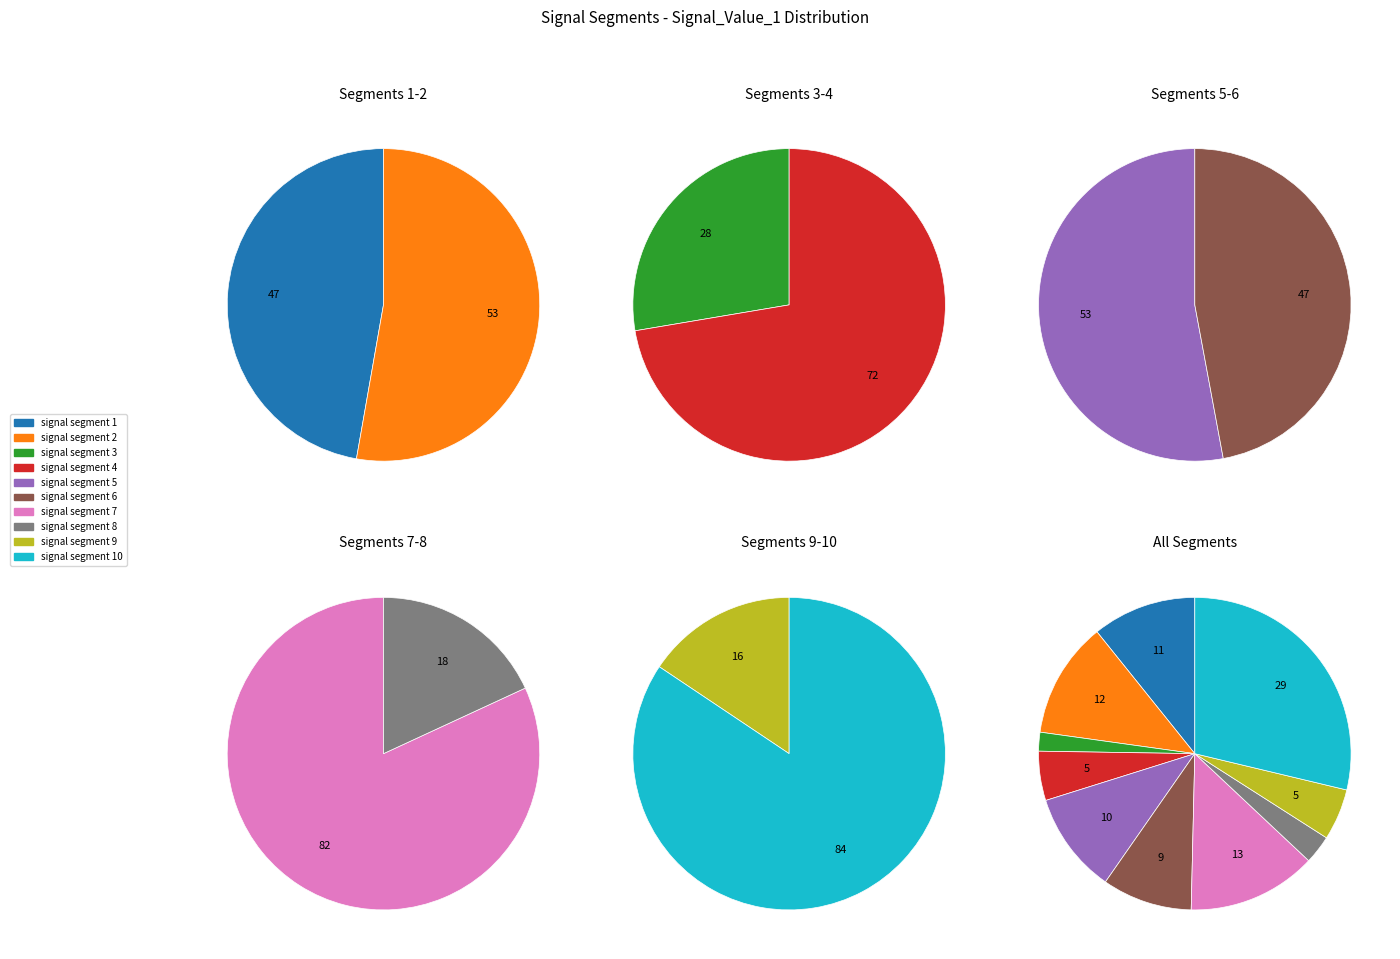

Is it true that signal segment 3 is 1% of the pie?

False